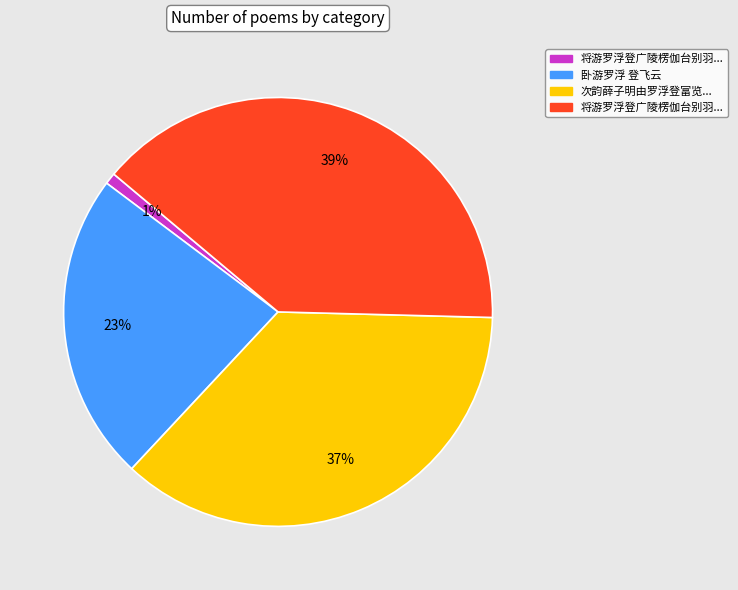

Does any single category account for the majority?

No